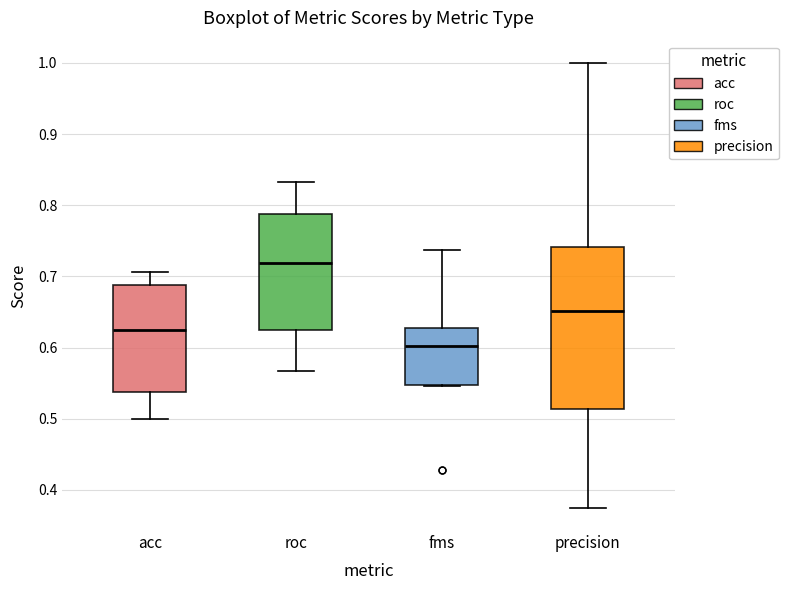

Reading left to right, read every box against the y-axis: the position of its median line, the range the box covers, and the ends of its whiskers. The values are not printed on the chart, so give them approximately, as read against the axis.

acc: median 0.63, box 0.54 to 0.69, whiskers 0.50 to 0.71
roc: median 0.72, box 0.62 to 0.79, whiskers 0.57 to 0.83
fms: median 0.60, box 0.55 to 0.63, whiskers 0.55 to 0.74
precision: median 0.65, box 0.51 to 0.74, whiskers 0.38 to 1.00